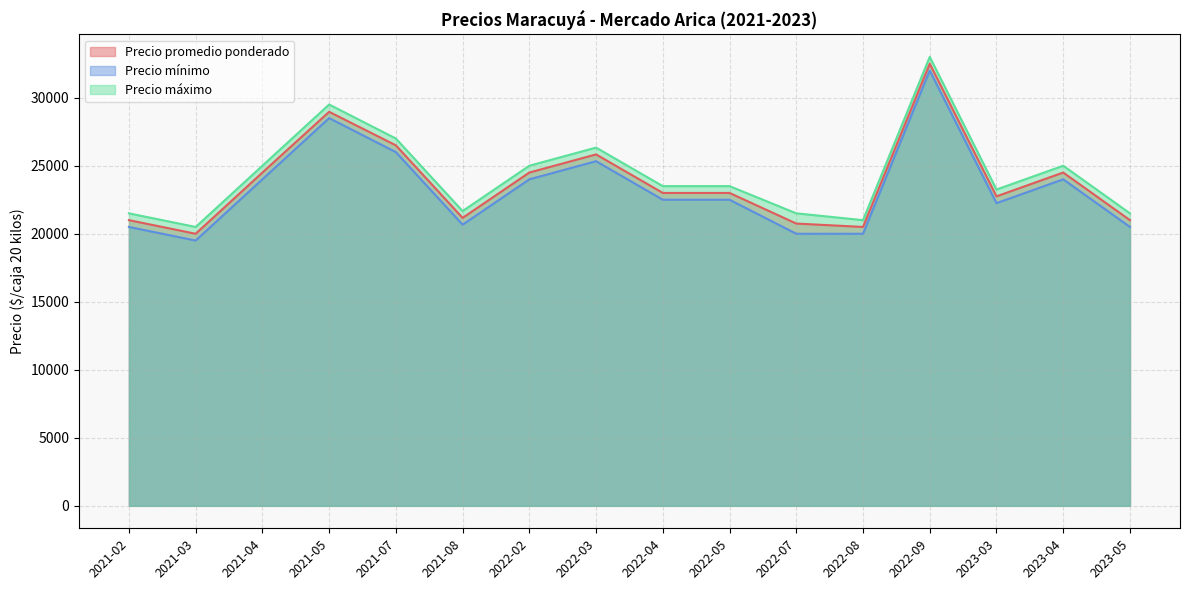

Between 2021-02 and 2022-05, which series saw the biggest shift?

Precio promedio ponderado